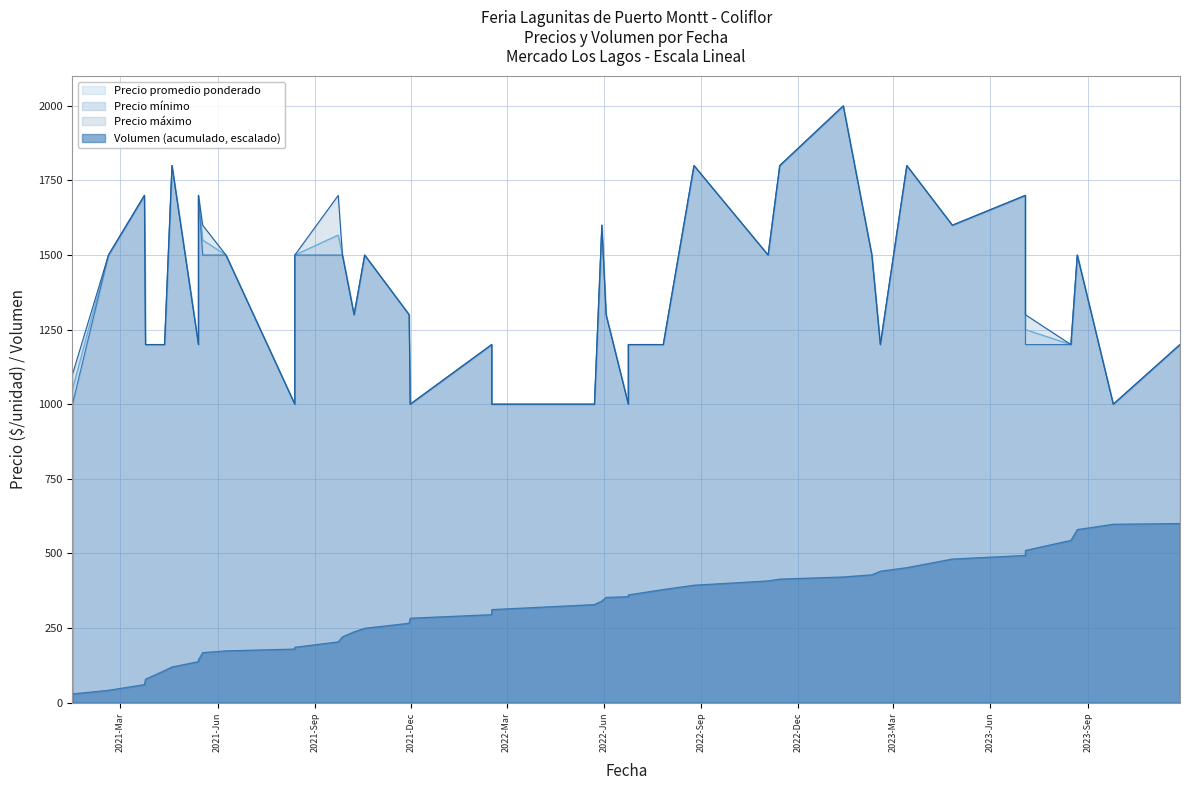

Rank the series at 2023-07-04 from lowest to highest value.

Precio promedio ponderado, Precio minimo, Precio maximo